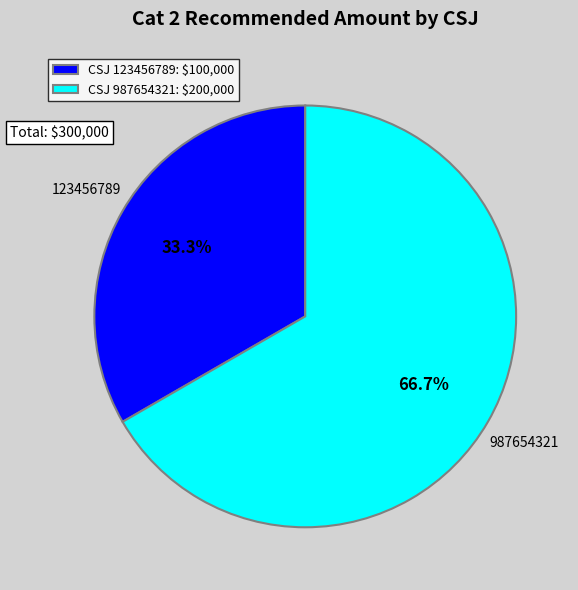

Does any single category account for the majority?

Yes